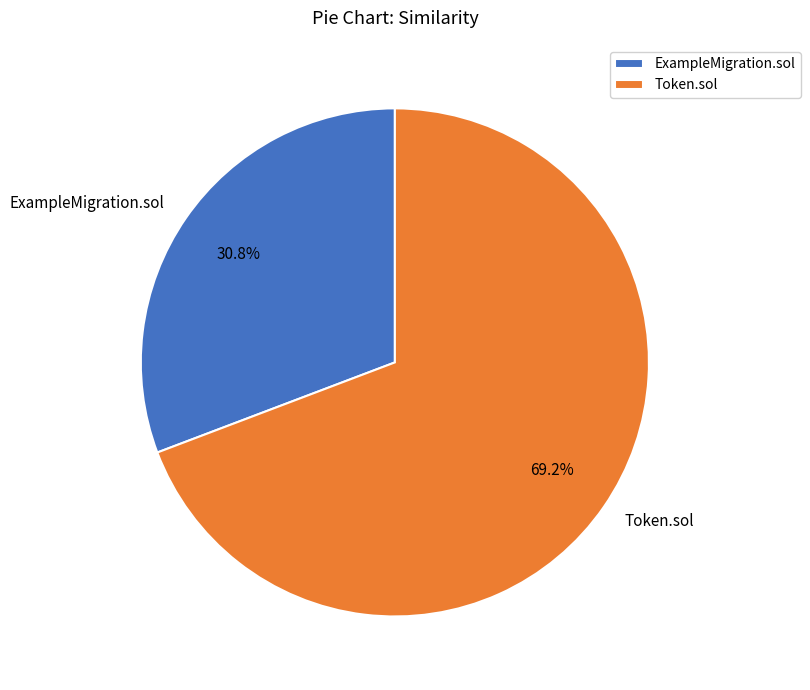

To the nearest percent, what is the difference between the largest and smallest slice percentages?

38%